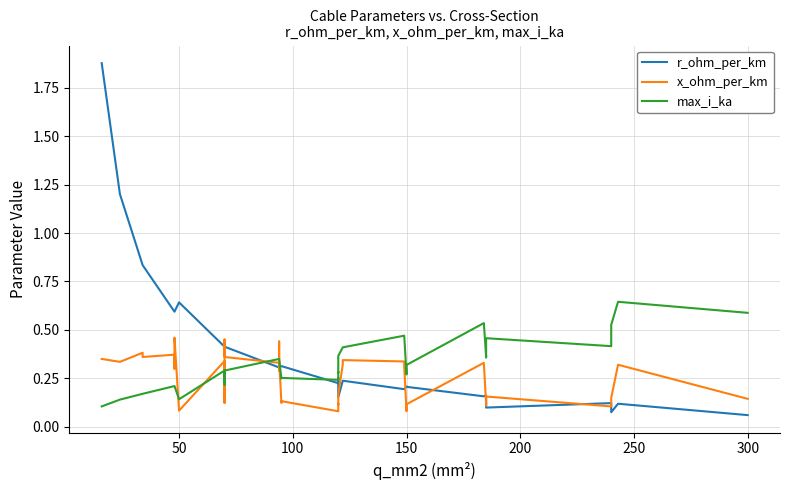

Which series has the widest spread of values?

r_ohm_per_km